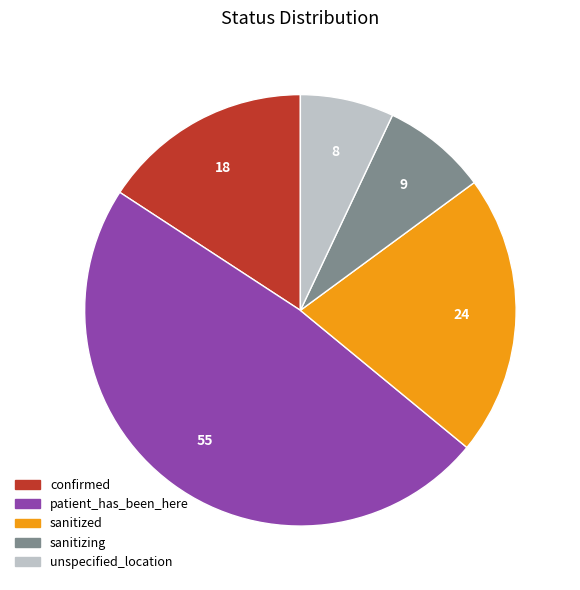

Is it true that sanitizing is 23% of the pie?

False